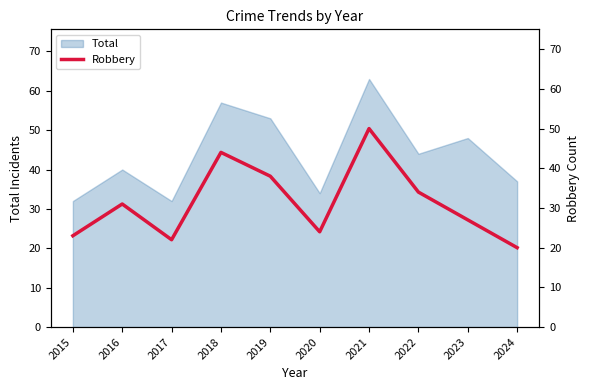

Where does the data first go above 31?

2018